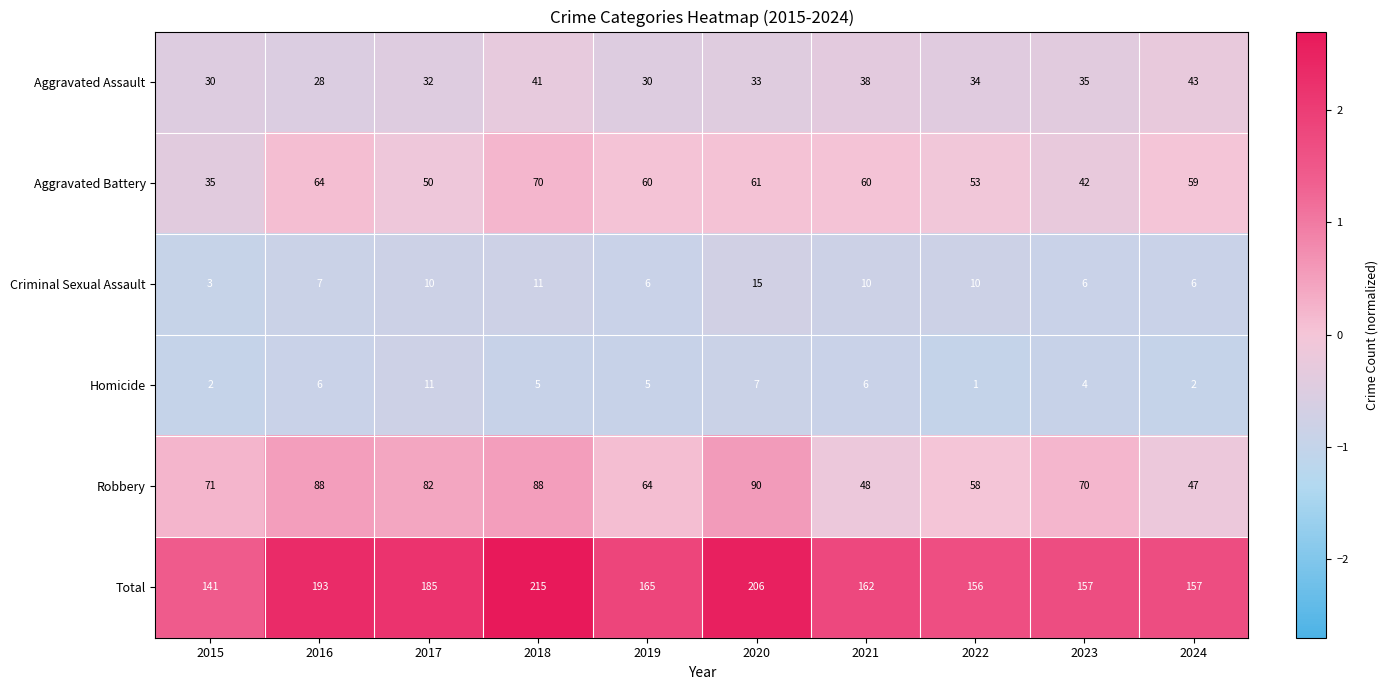

At which label does Aggravated Battery first exceed 60?

2016